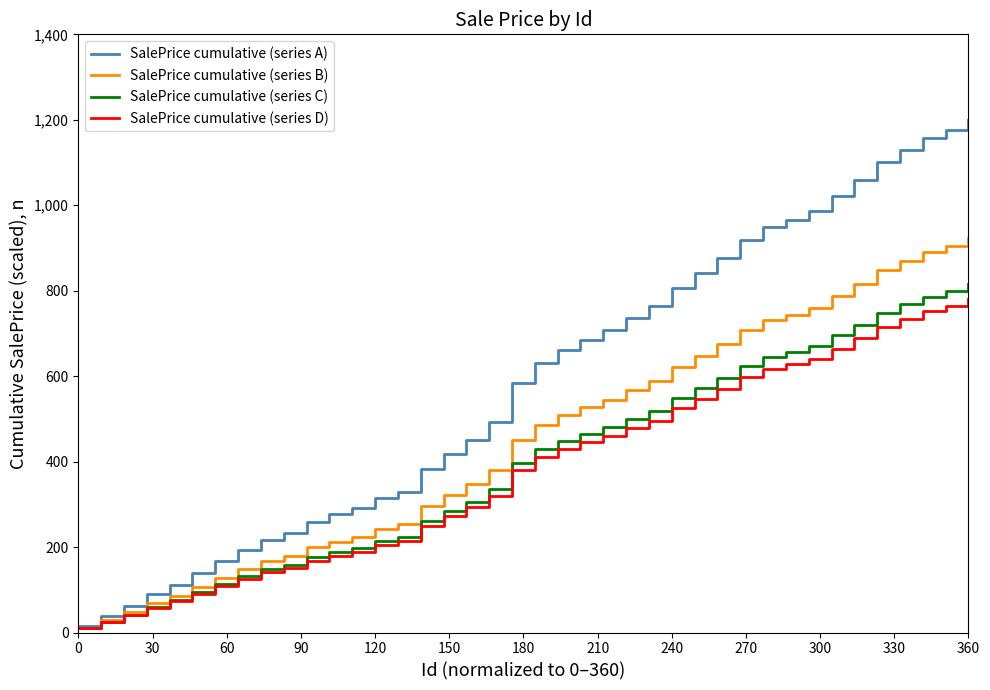

Which series has the widest spread of values?

SalePrice cumulative (series A)